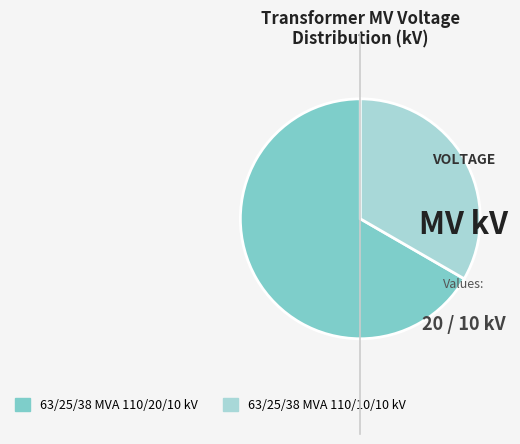

Does any single category account for the majority?

Yes